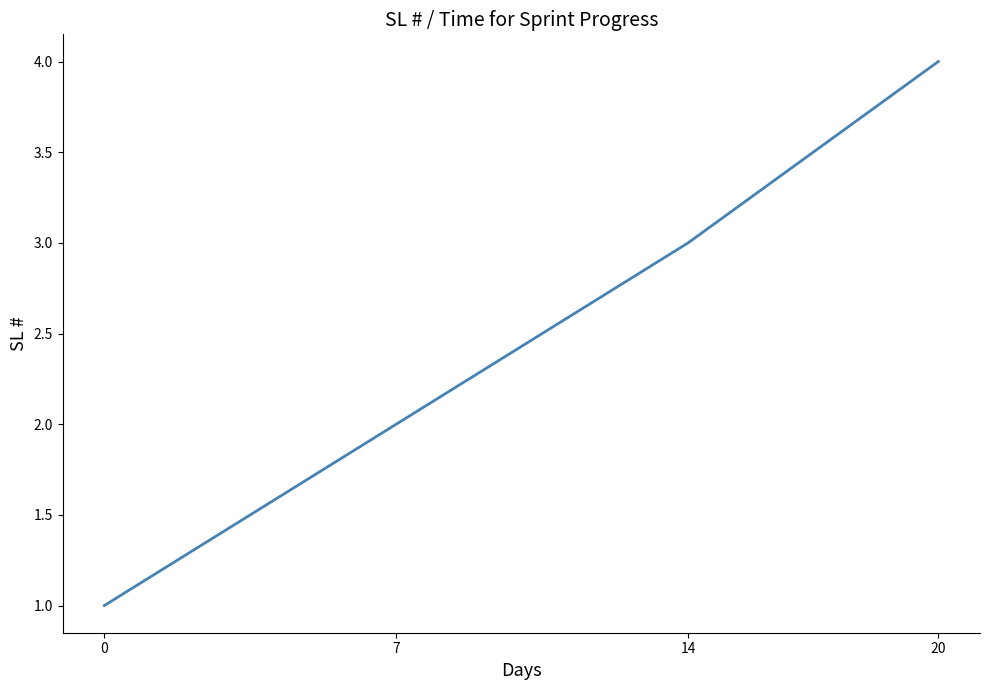

List the labels in order of value, largest first.

20, 14, 7, 0